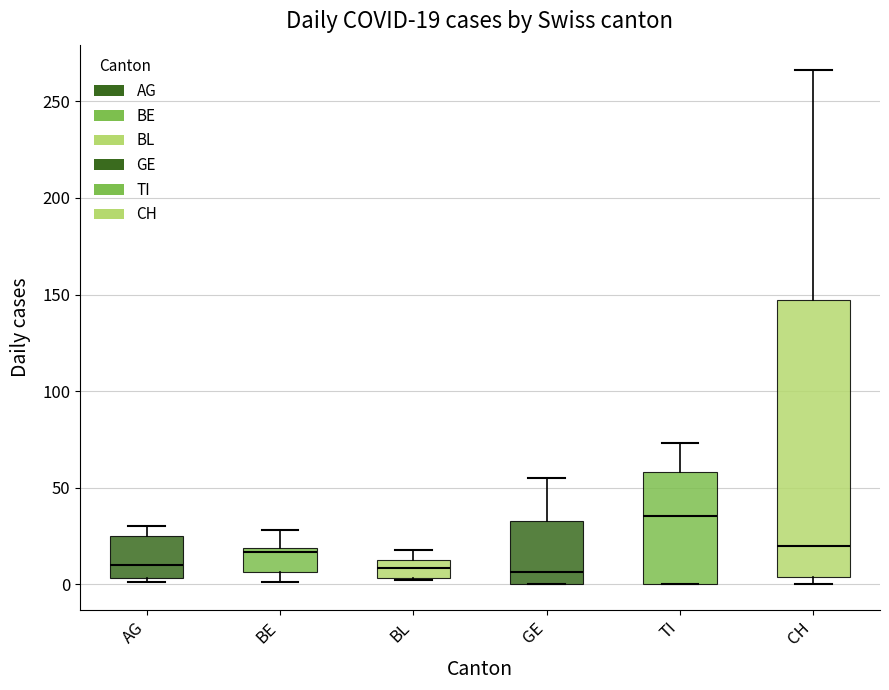

Which box is the tallest, from its lower edge to its upper edge?

CH